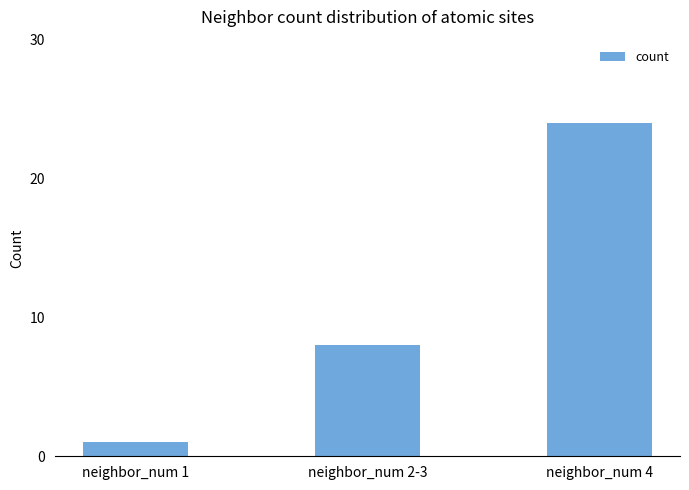

The value at neighbor_num 4 is 17. True or false?

False